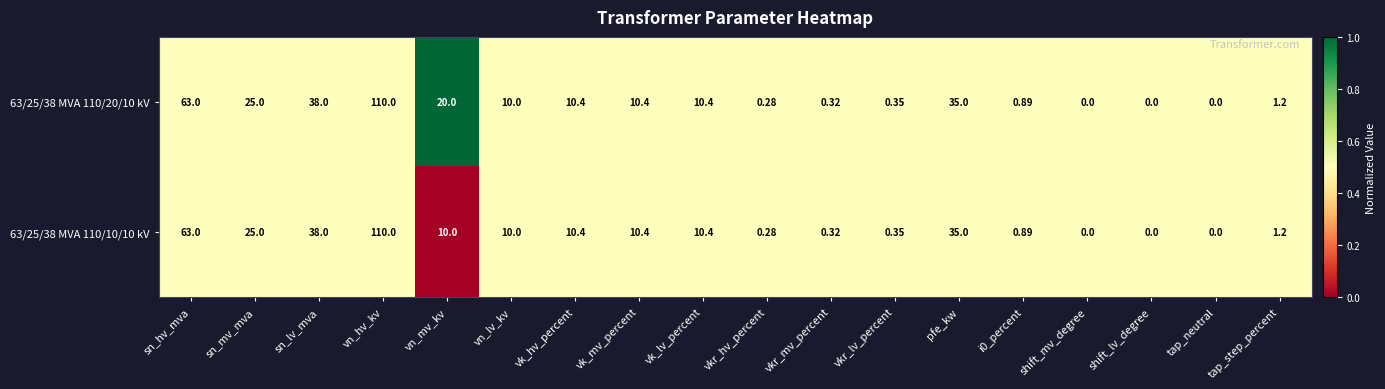

At which category is the sum across all series the highest?

vn_hv_kv